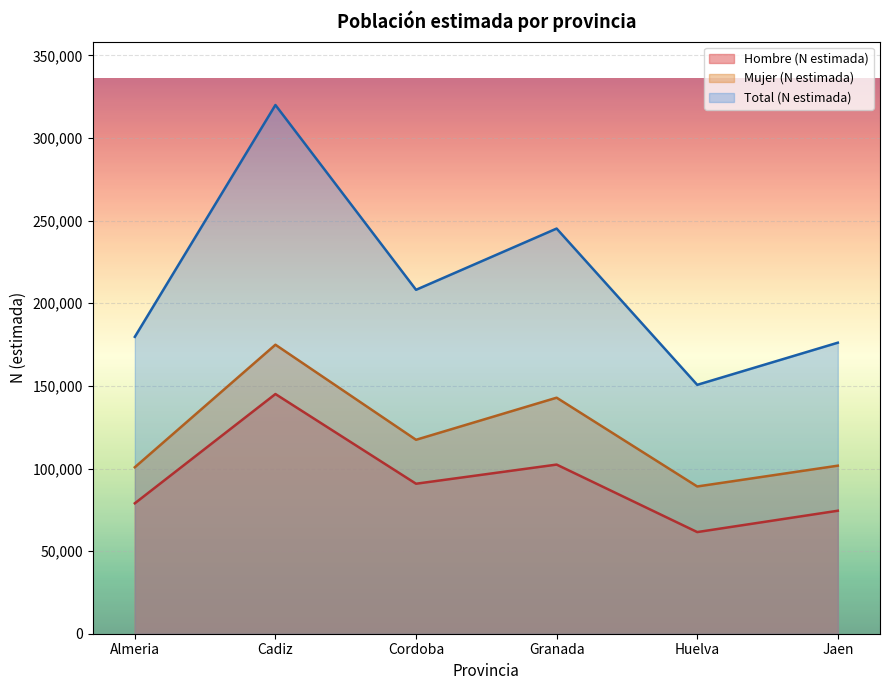

What is the value of the Total (N estimada) point at the 4th from the left?

245228